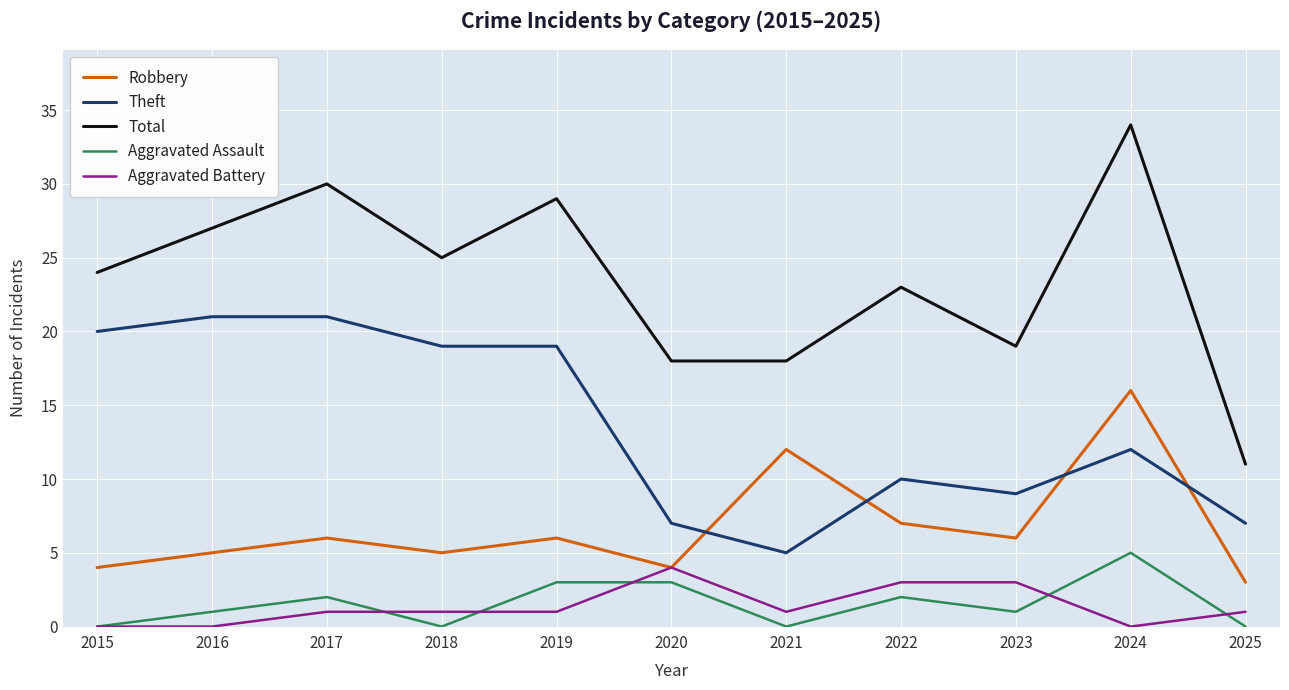

What is the maximum value shown in the chart?

34